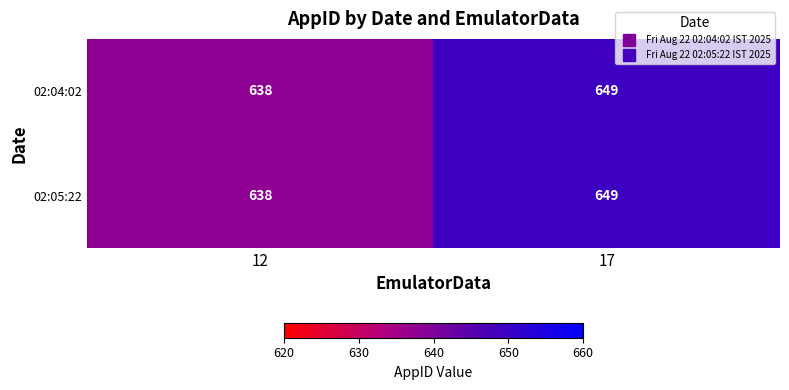

Reading left to right, what are all the values shown in this chart?

02:04:02: 12=638	17=649
02:05:22: 12=638	17=649